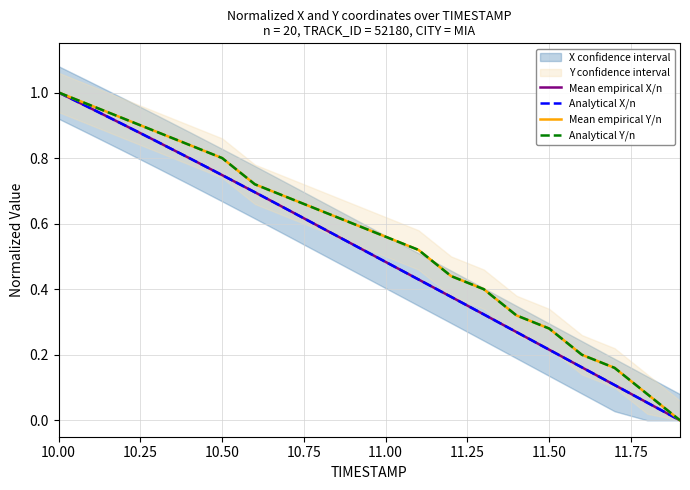

How many values in the Analytical X/n series exceed 0?

19